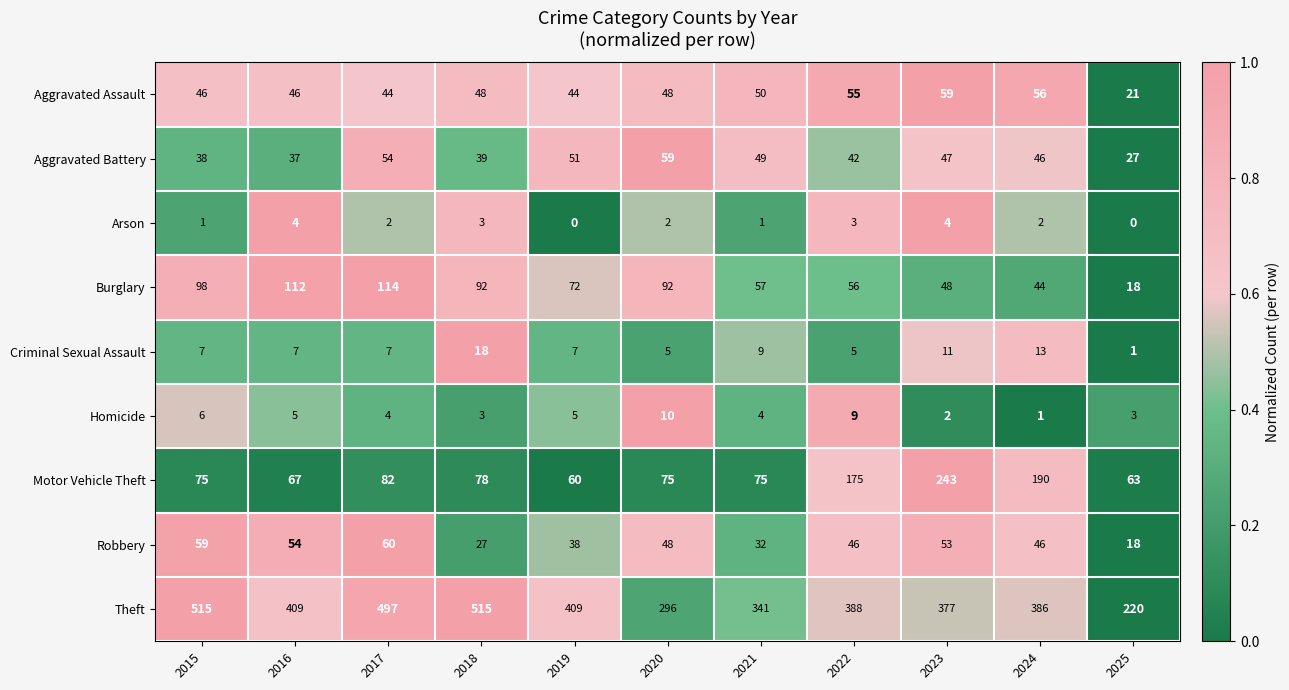

What is the average value of the Theft series?

396